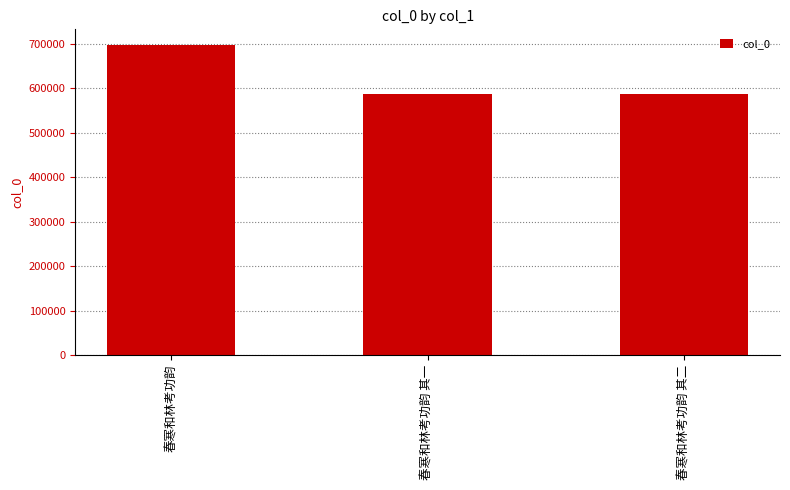

Approximately how many times larger is the value at 春寒和林考功韵 其一 compared to 春寒和林考功韵?

0.8